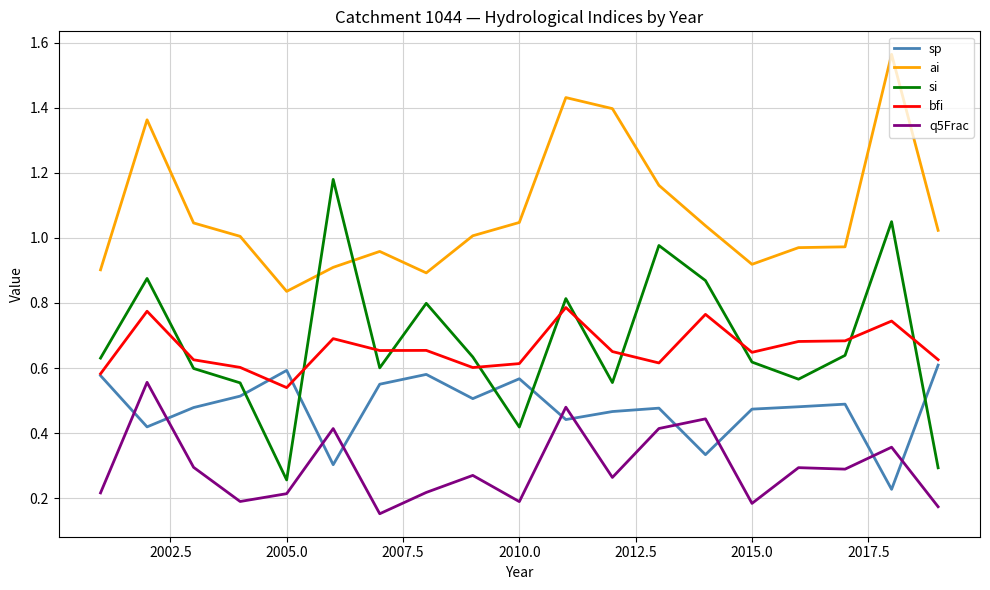

Which series has the largest range (max minus min)?

si